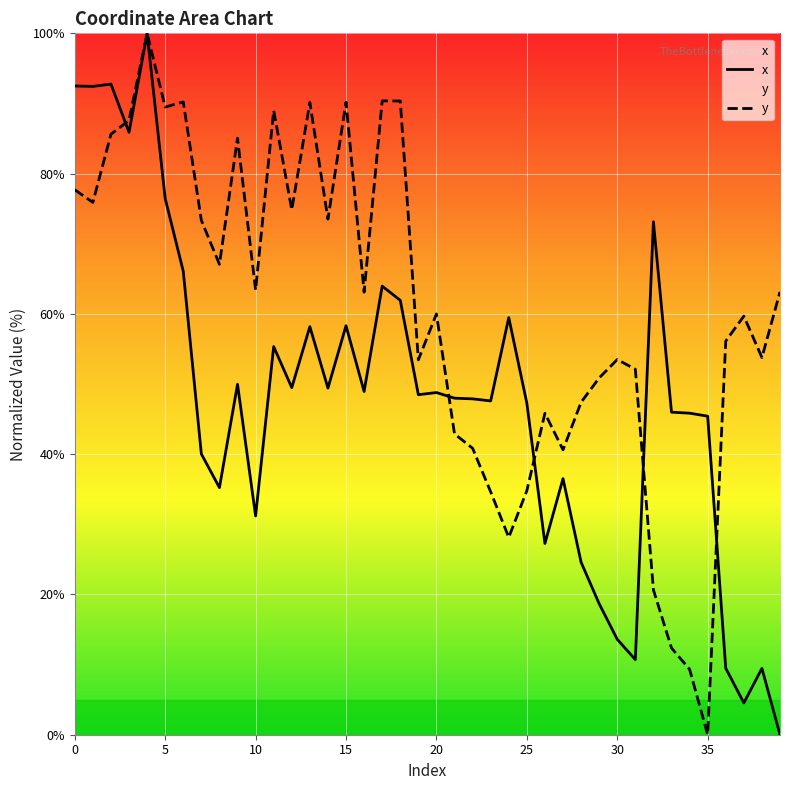

What is the average value of the y series?

60.4